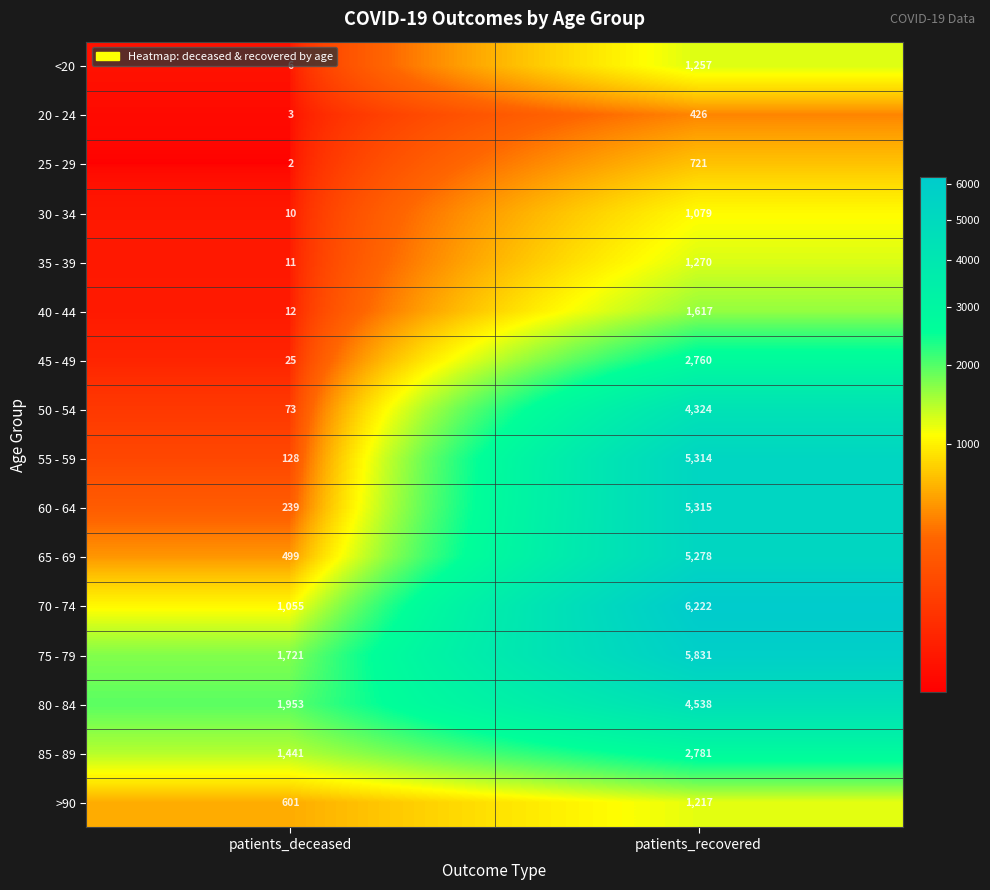

Which label corresponds to the smallest value in the chart?

patients_deceased